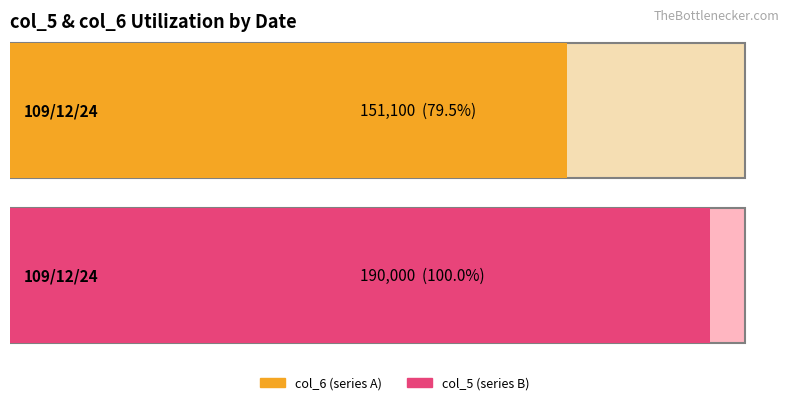

At how many categories does at least one series exceed 89992?

2